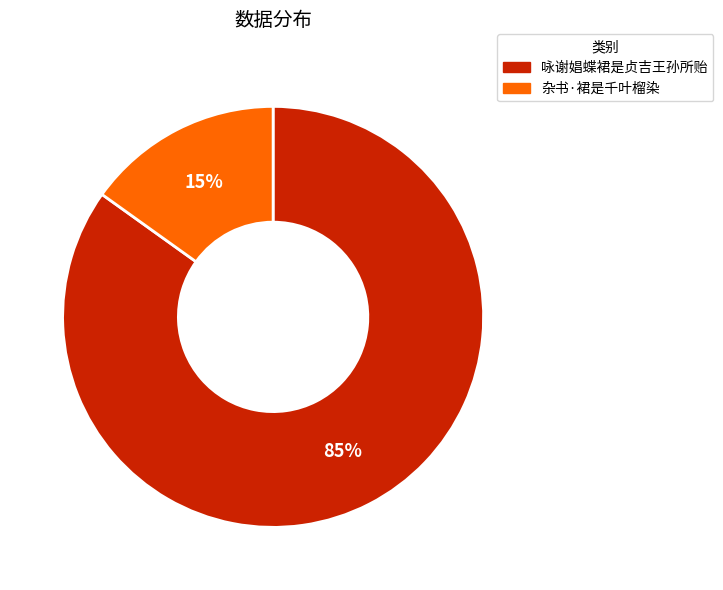

Which slice is the smallest?

杂书·裙是千叶榴染